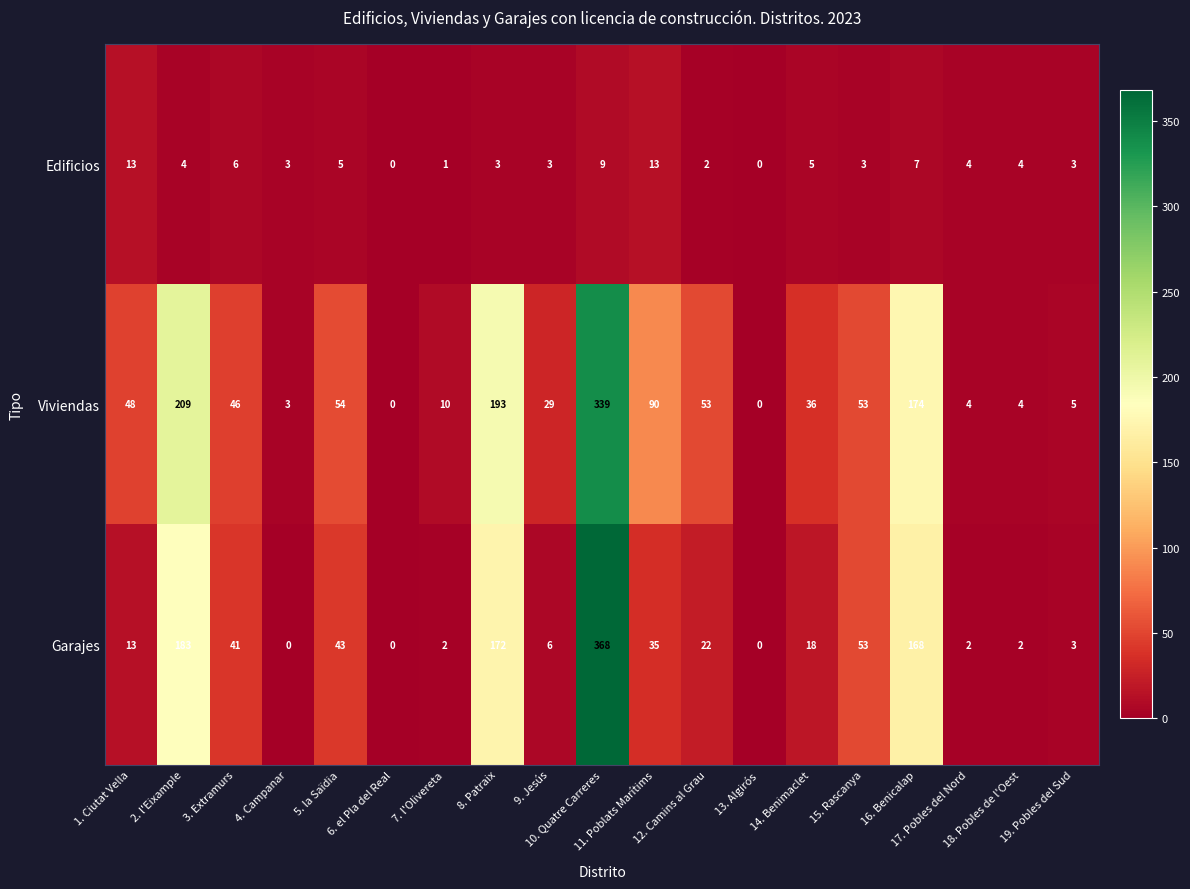

What is the total value across all series at 9. Jesús?

38